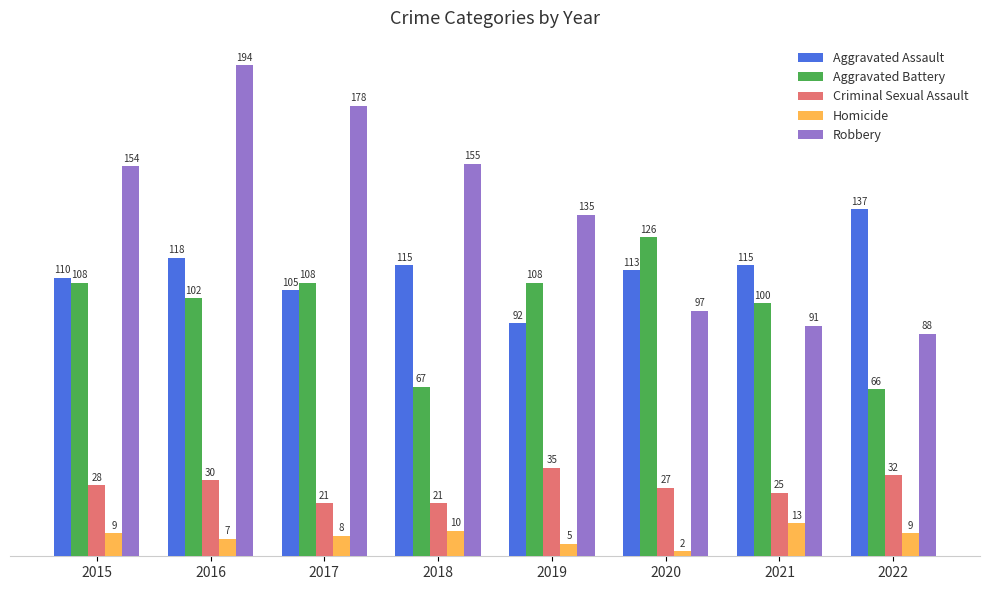

At 2016, list the series in order from largest to smallest.

Robbery, Aggravated Assault, Aggravated Battery, Criminal Sexual Assault, Homicide